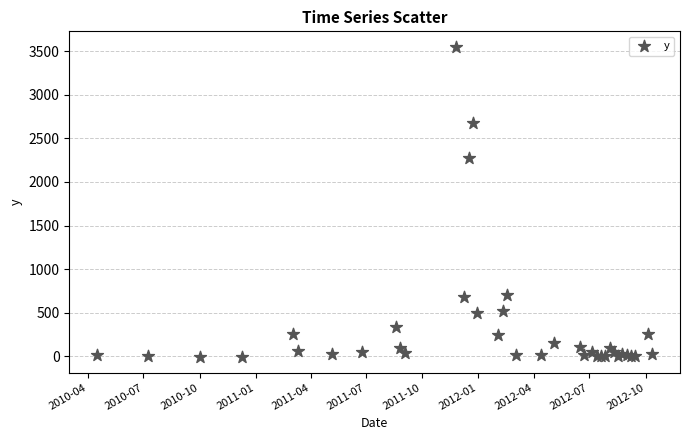

What Y value in the scatter plot is closest to 1770?

2270.0